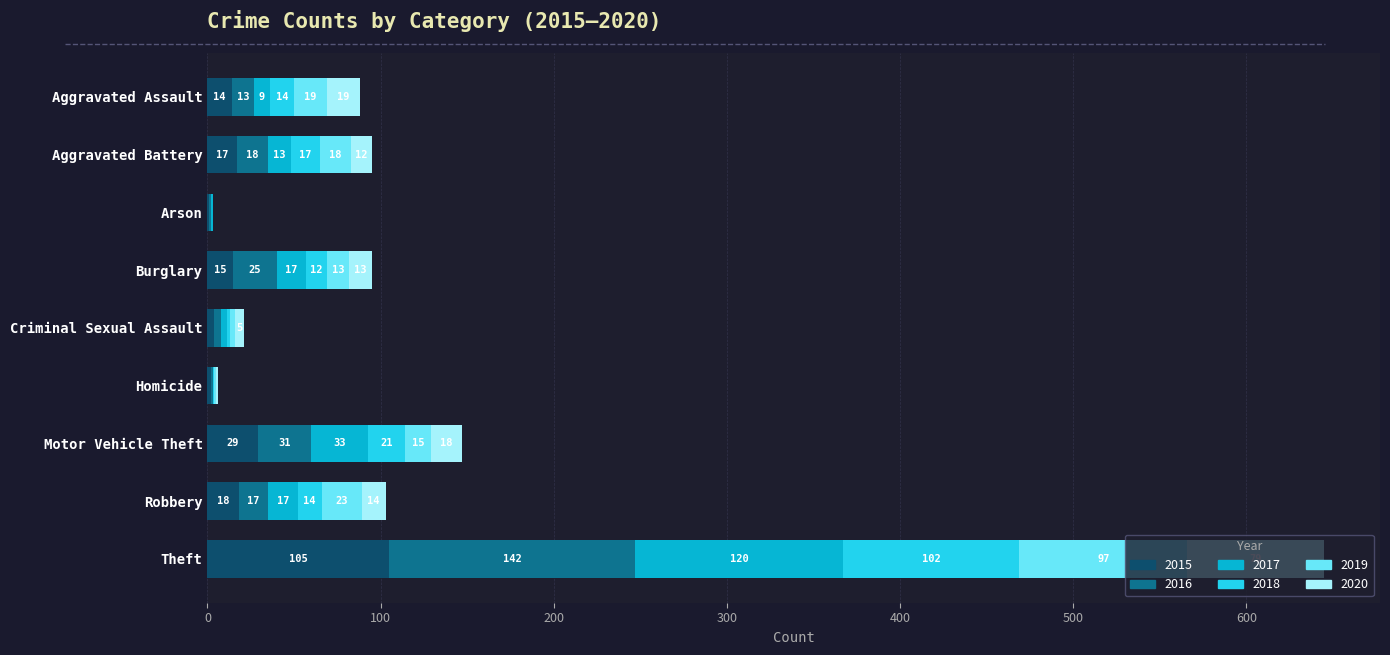

What is the highest value of the 2015 series?

105